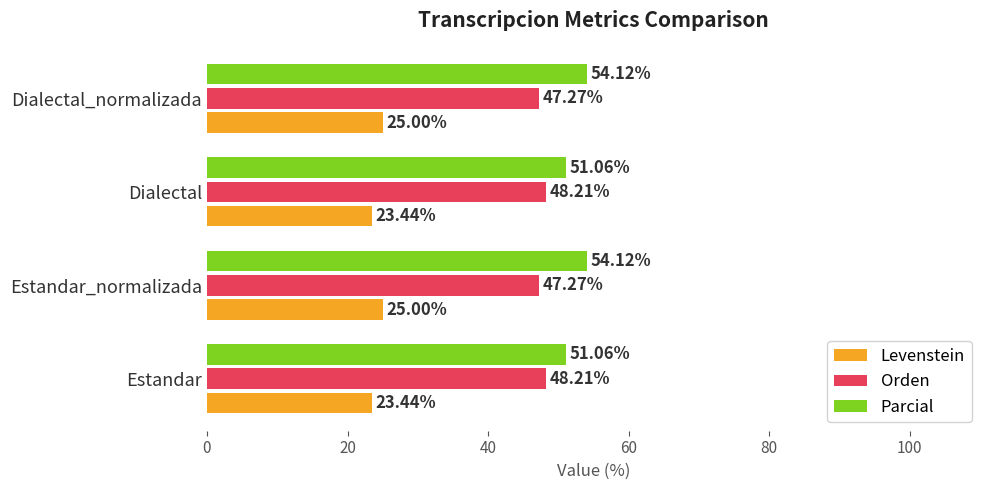

List the series in order of their overall mean, lowest first.

Levenstein, Orden, Parcial